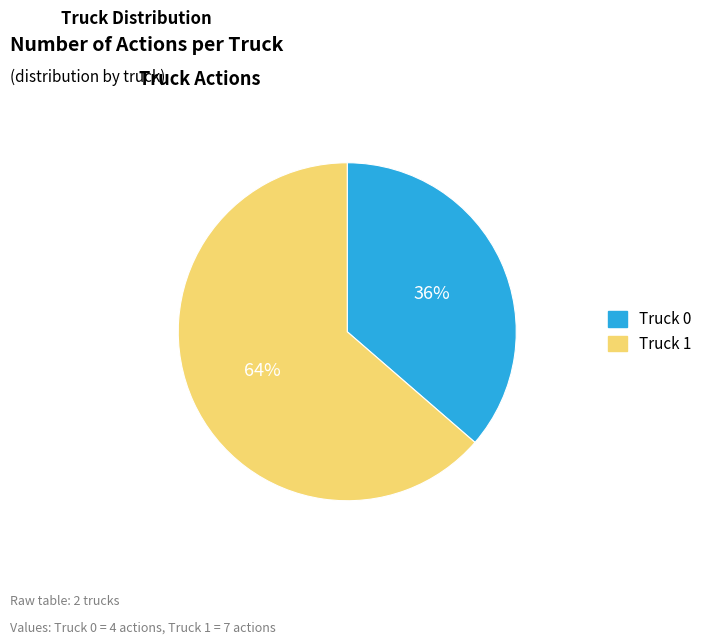

What is the smallest slice in the pie chart?

Truck 0